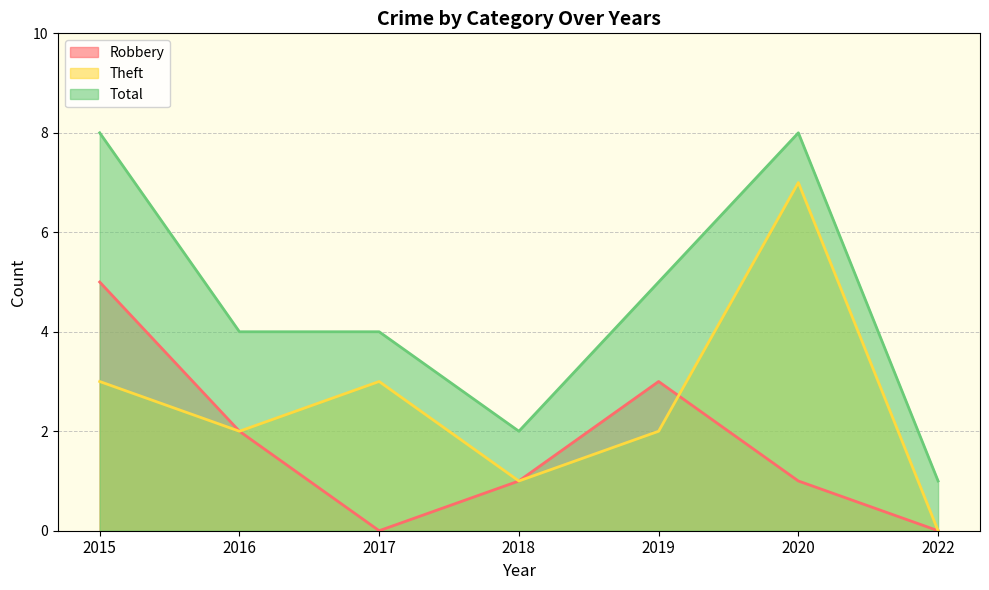

What is the value of the Total point at the 4th from the left?

2